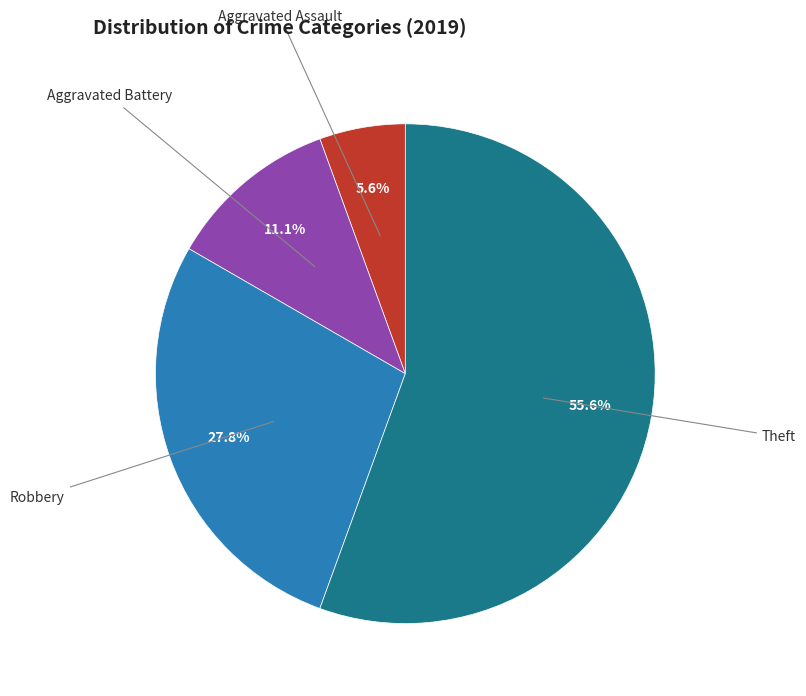

What is the ratio of the value at Aggravated Assault to the value at Theft?

0.1